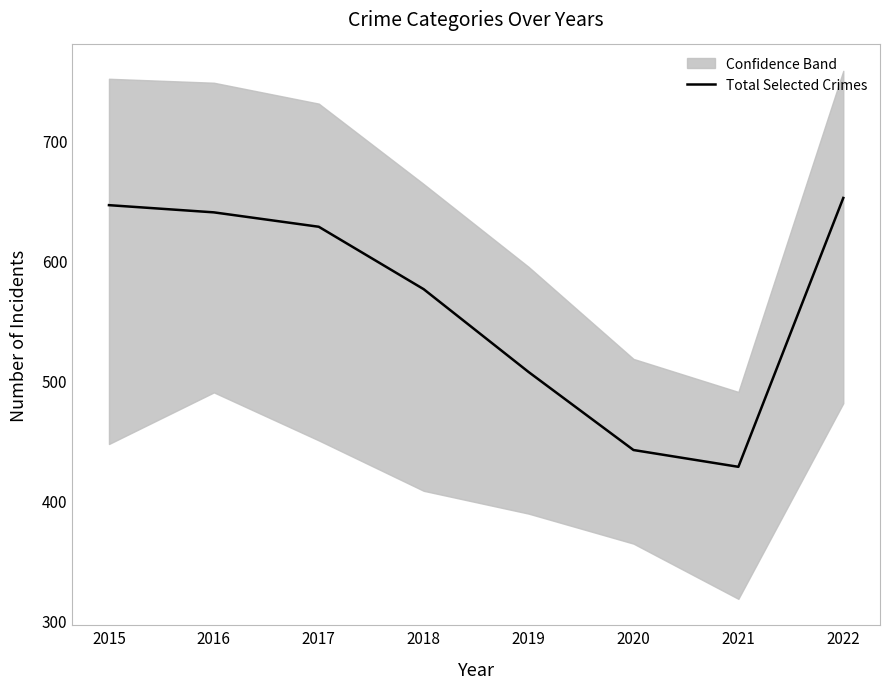

What is the minimum value shown in the chart?

428